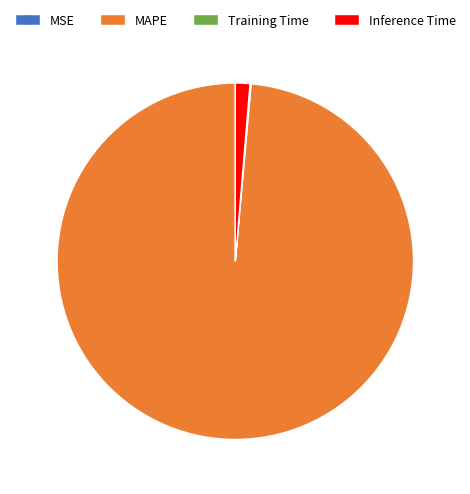

Do Inference Time and MAPE together represent more than half of the pie?

Yes